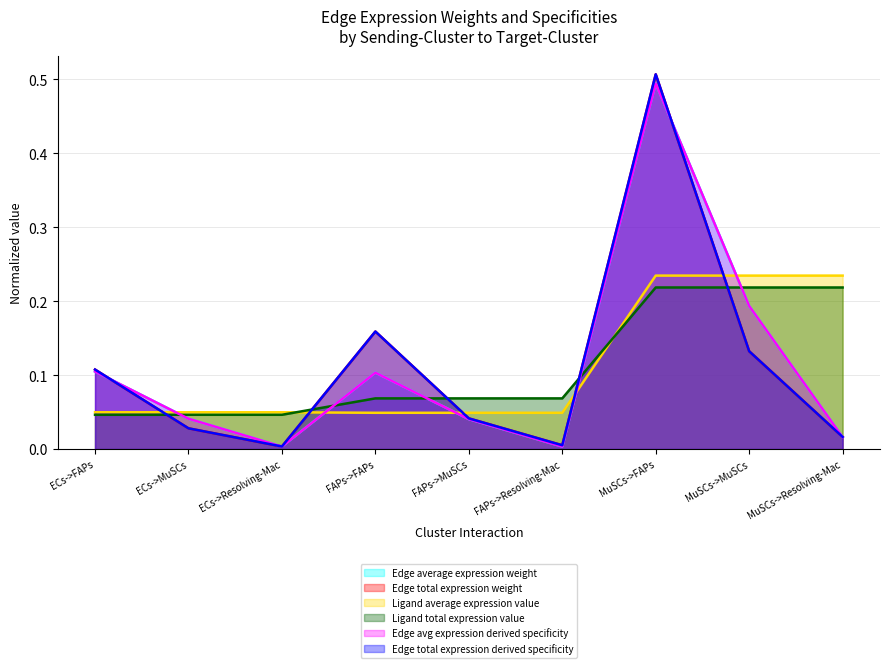

What is the difference between the maximum and minimum values in the Edge avg expression derived specificity series?

0.5